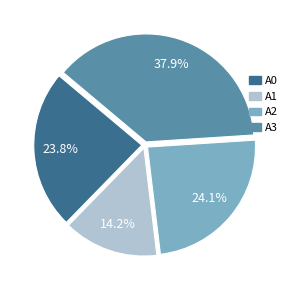

Is there a majority slice in this chart?

No